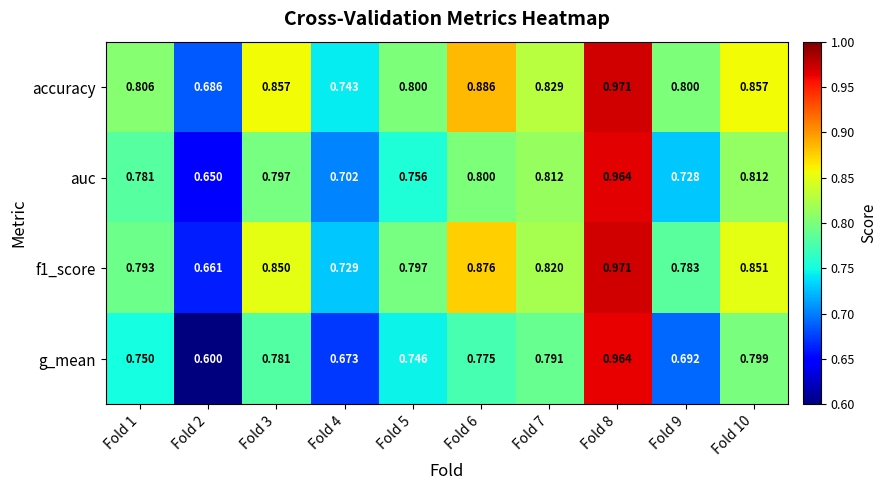

Is the value of g_mean at Fold 7 greater than the value of accuracy at Fold 2?

Yes